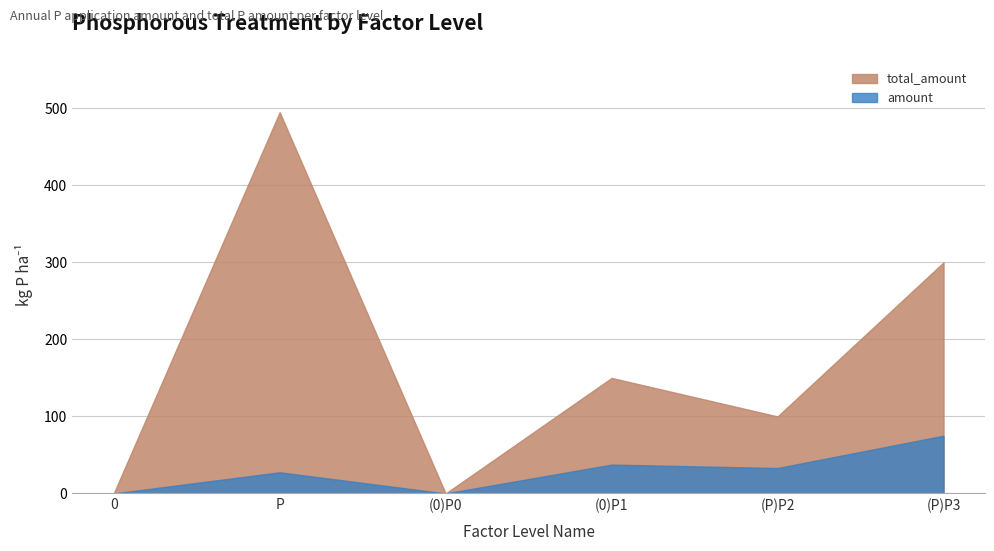

True or false: total_amount has more than 1 interior local peaks.

True